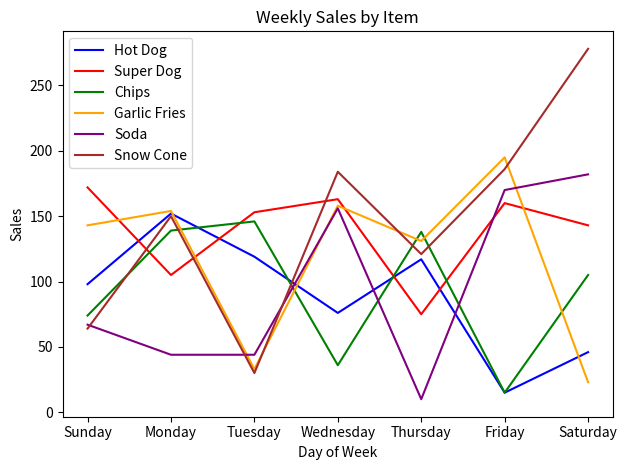

Which series has the widest spread of values?

Snow Cone